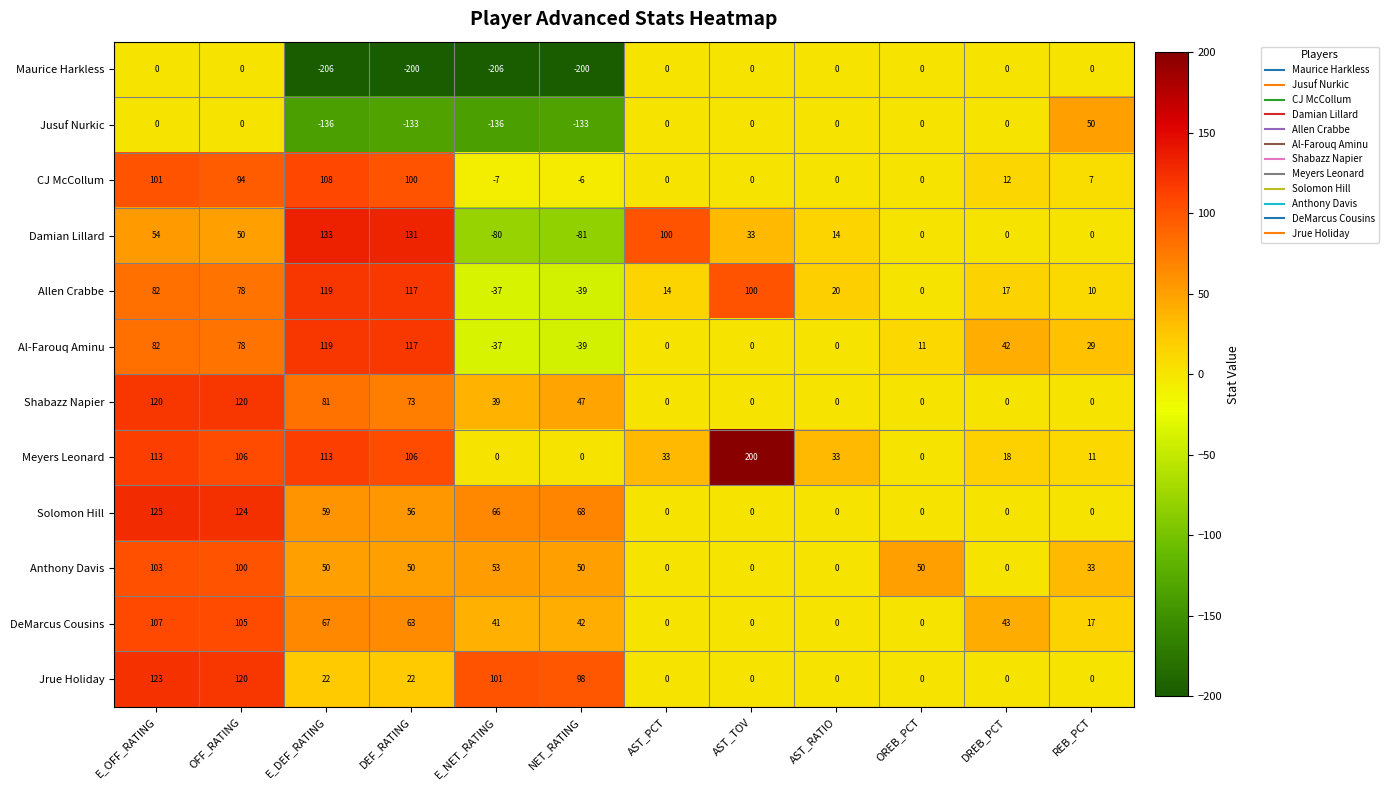

Which series has the widest spread of values?

Damian Lillard